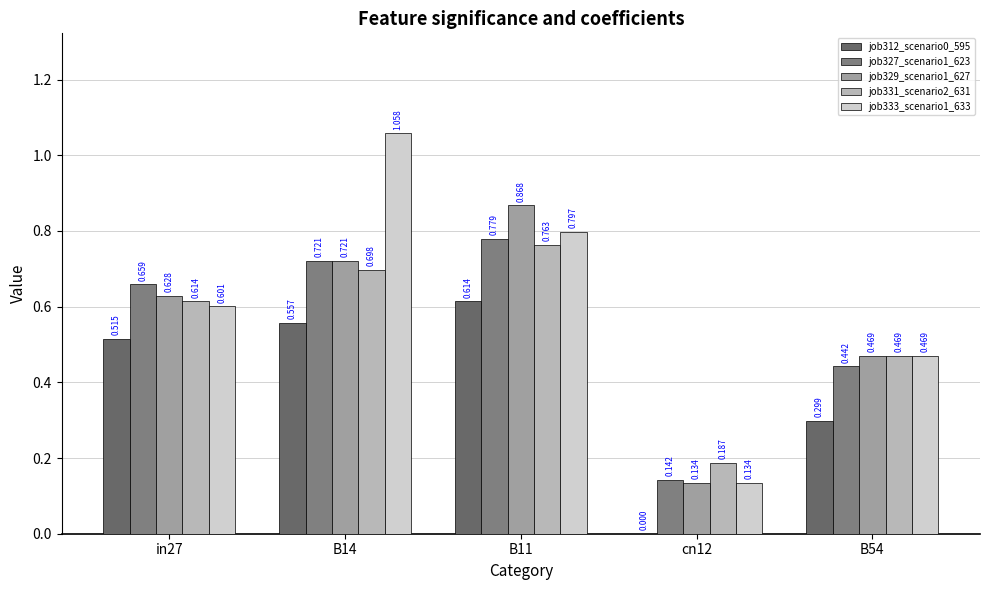

Rank the categories by job331_scenario2_631 value from highest to lowest.

B11, B14, in27, B54, cn12